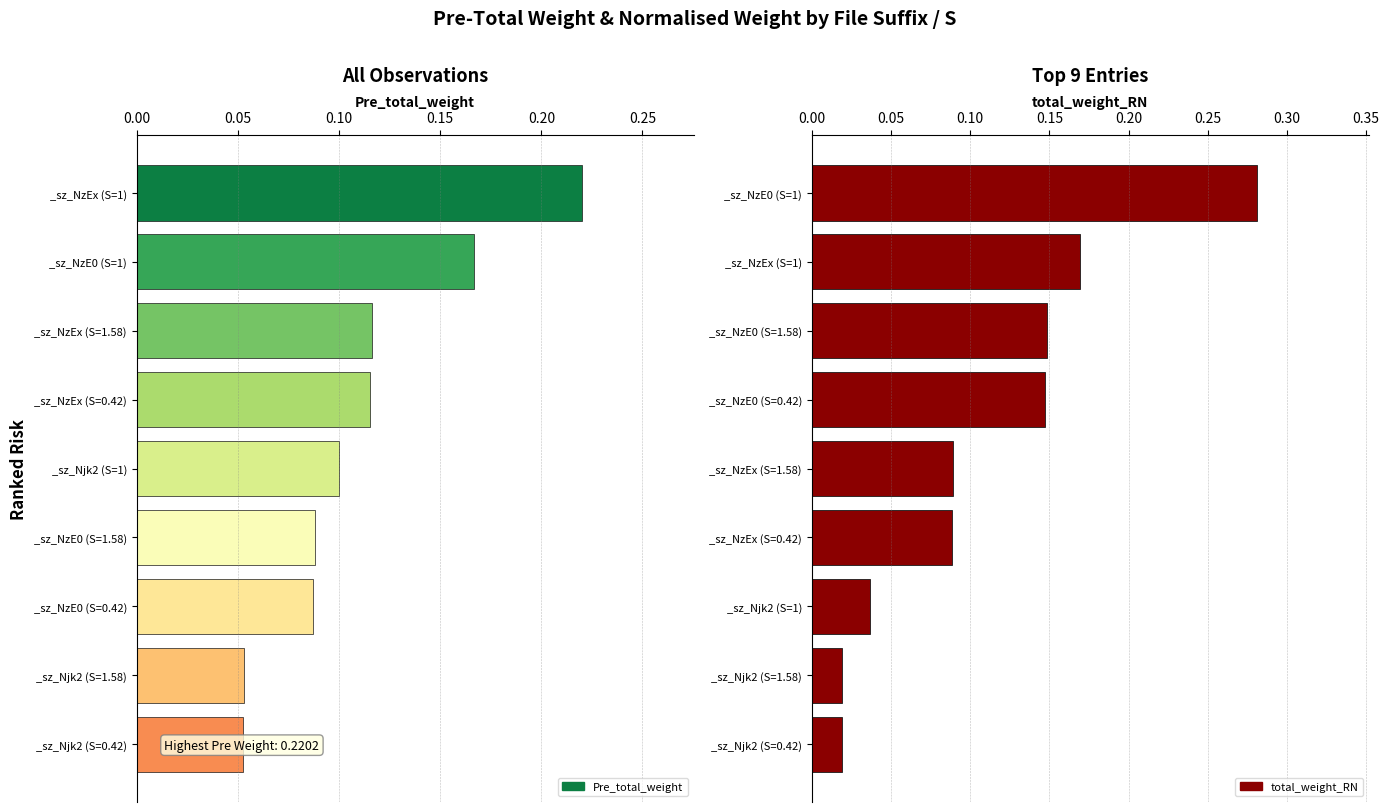

Which has a higher value, _sz_Njk2 (S=1) or _sz_Njk2 (S=0.42)?

_sz_Njk2 (S=1)